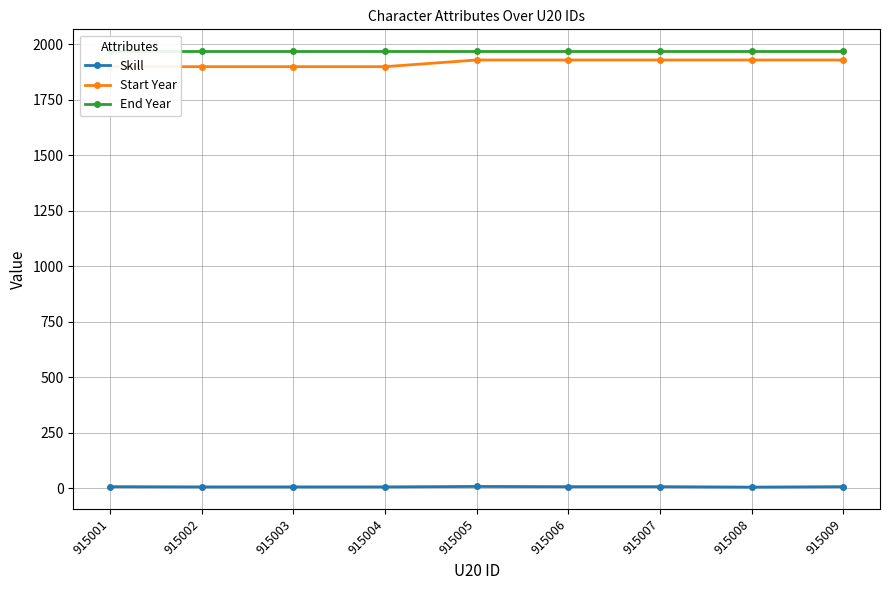

What is the highest value of the Skill series?

7